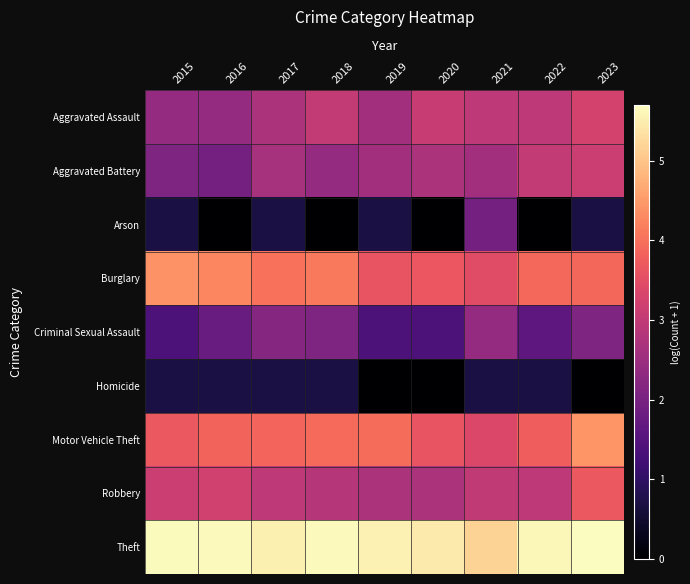

At how many categories does at least one series exceed 0?

9